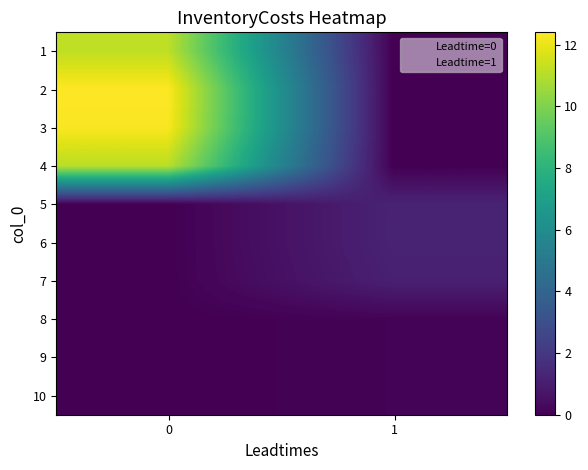

Reading right to left, transcribe all the data shown in this chart.

0: 3=11.1	2=12.3	1=12.4	0=11.2
1: 3=0.1	2=1.1	1=1.2	0=1.2